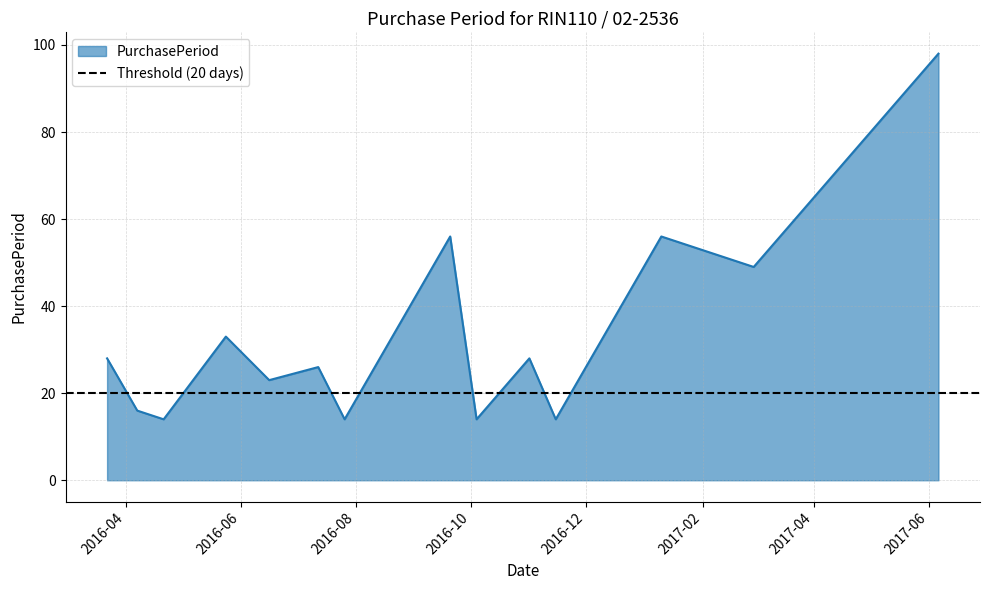

True or false: the data shows 9 at 2016-04-21.

False